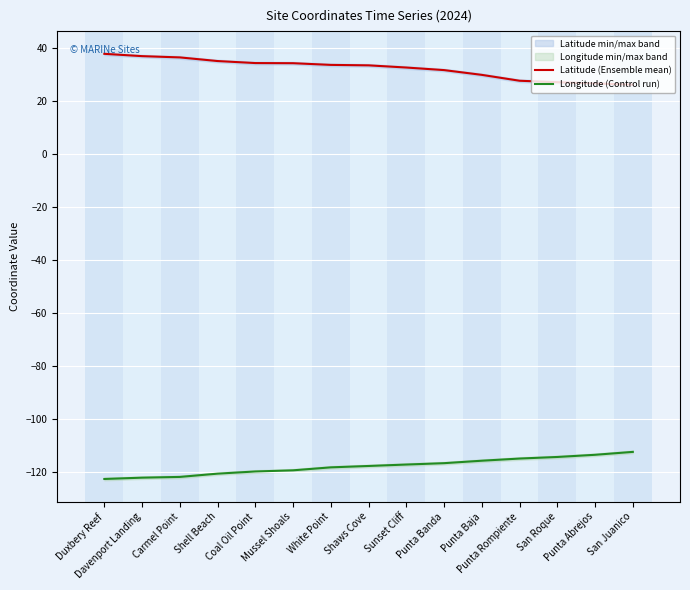

What is the label of the 4th point from the left?

Shell Beach